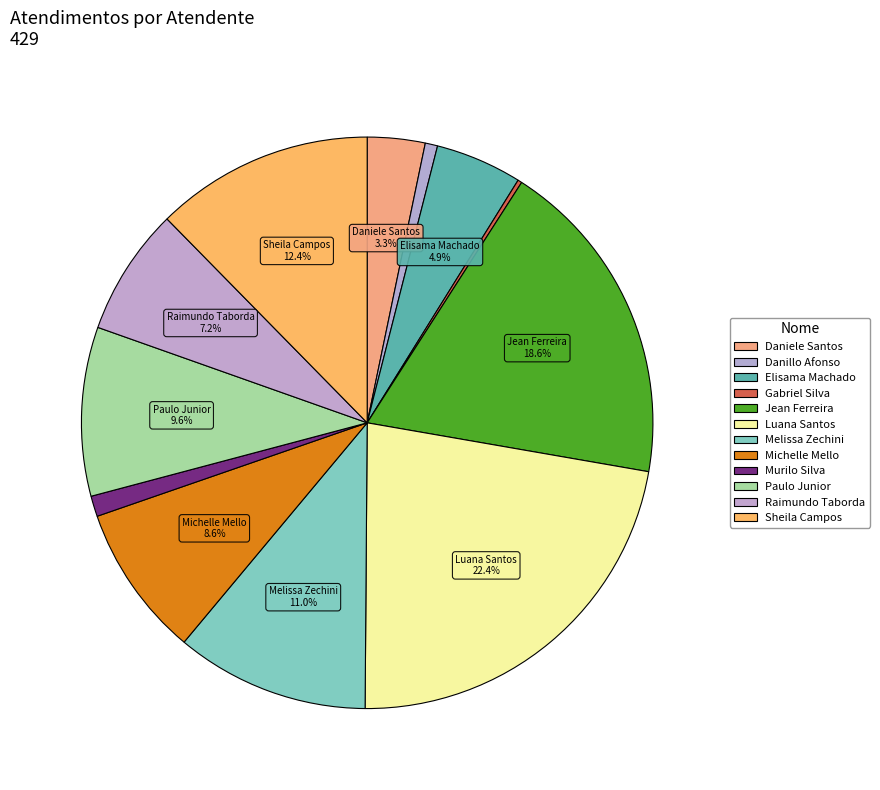

Rank the categories by value from lowest to highest.

Gabriel Viana dos Santos Silva, Danillo Cavalheiro Afonso, Murilo Henrique Silva, Daniele Aparecida dos Santos, Elisama Walter Machado, Raimundo Francisco Taborda, Michelle Goncalves Mello, Paulo Roberto da Silva Junior, Melissa Maria Caleffi Zechini, Sheila Catarina de Campos, Jean Lucas Ferreira, Luana Cristine Sa dos Santos